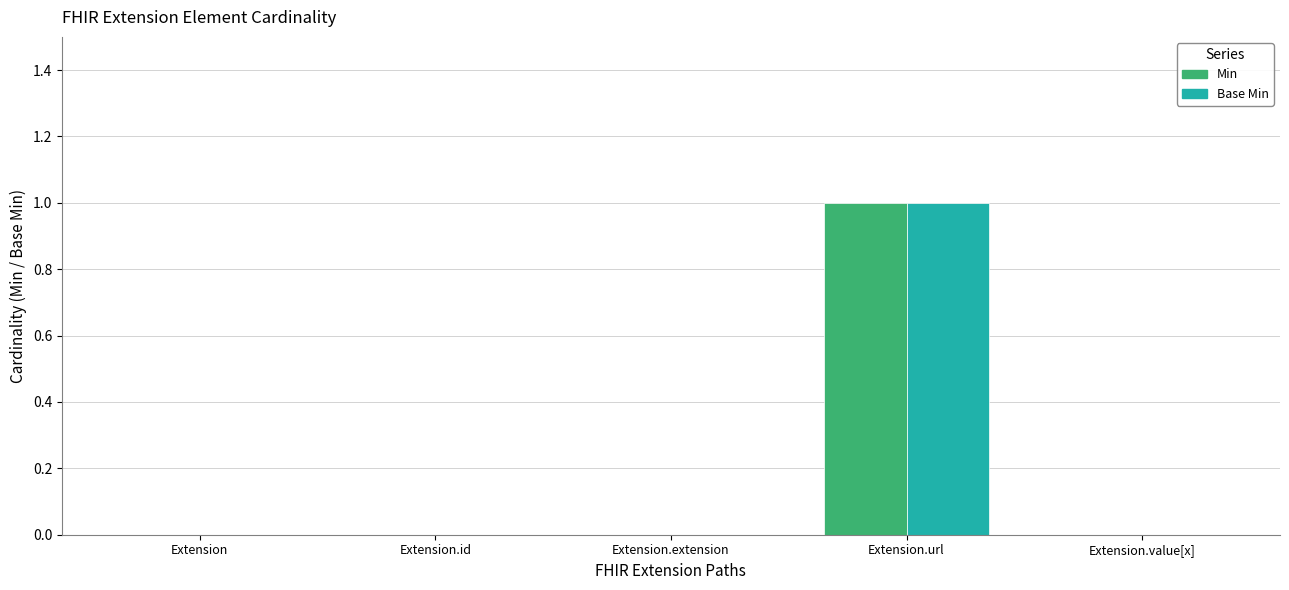

The Min series shows 1 at Extension.url. True or false?

True